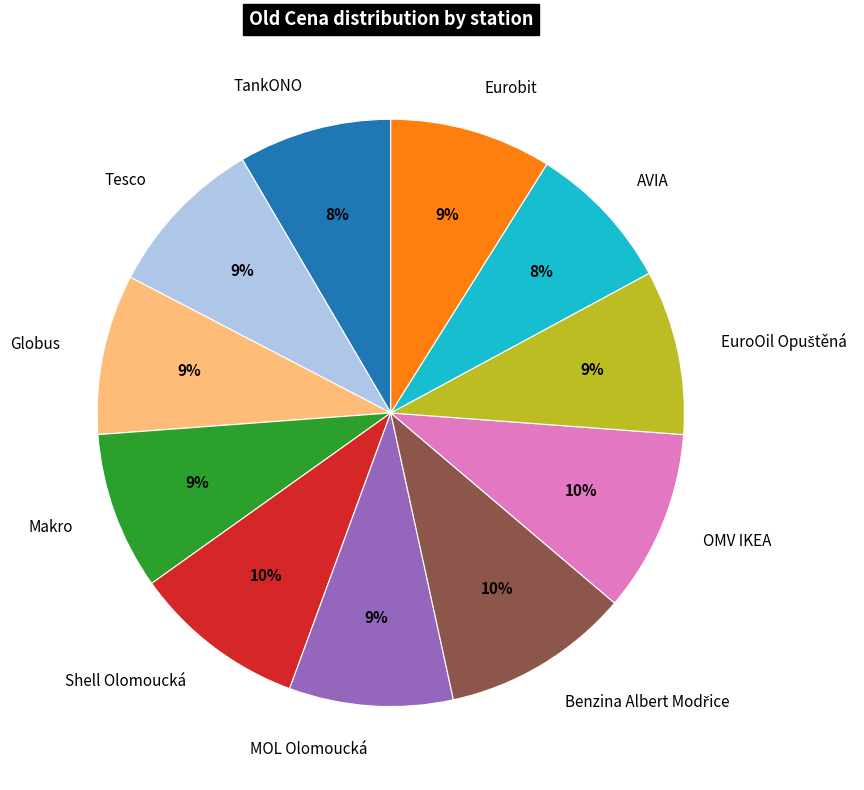

Is TankONO the majority of the pie?

No